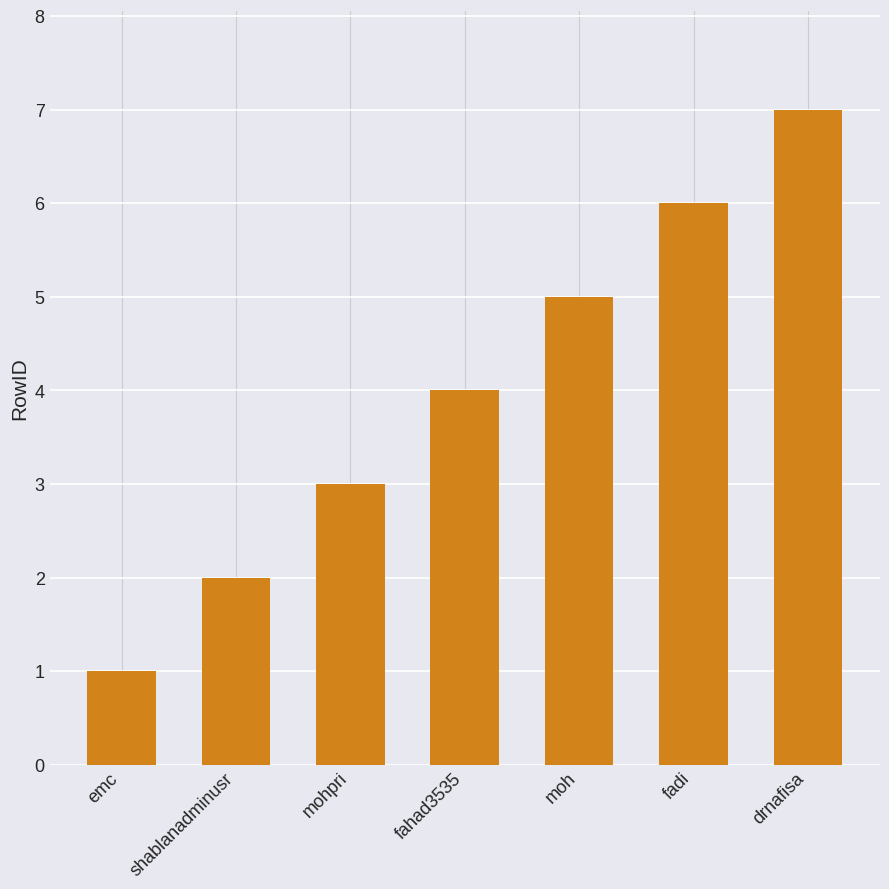

Count the number of data series in this chart.

1